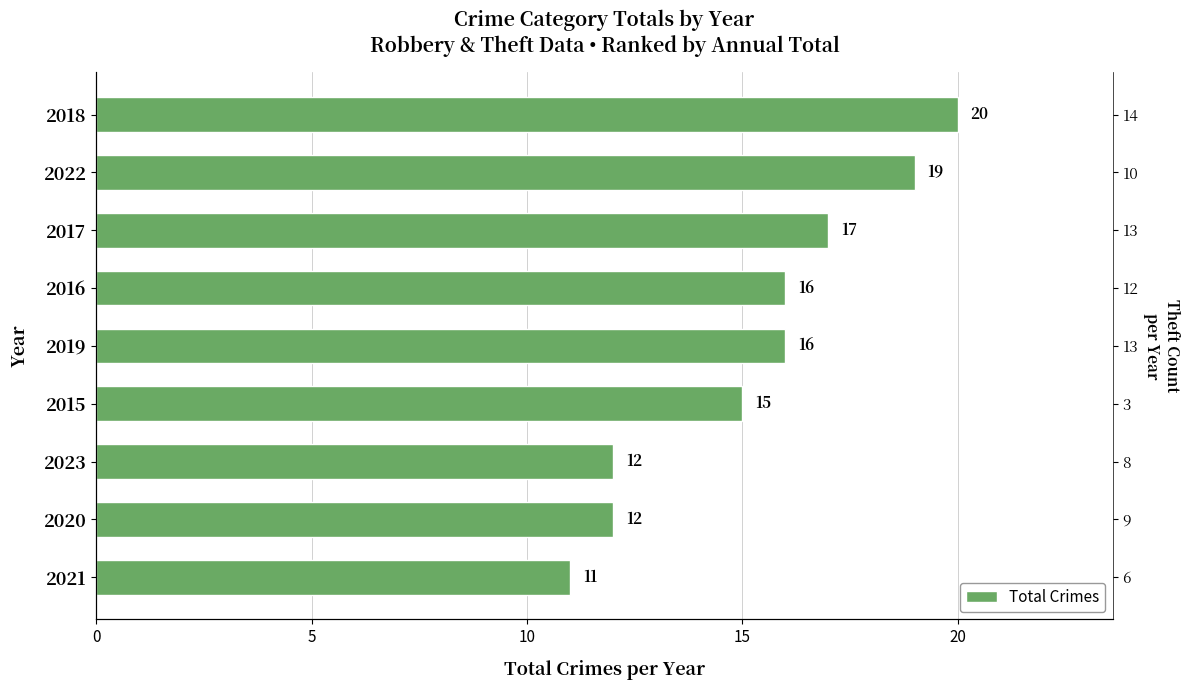

Does the chart contain stacked bars?

No